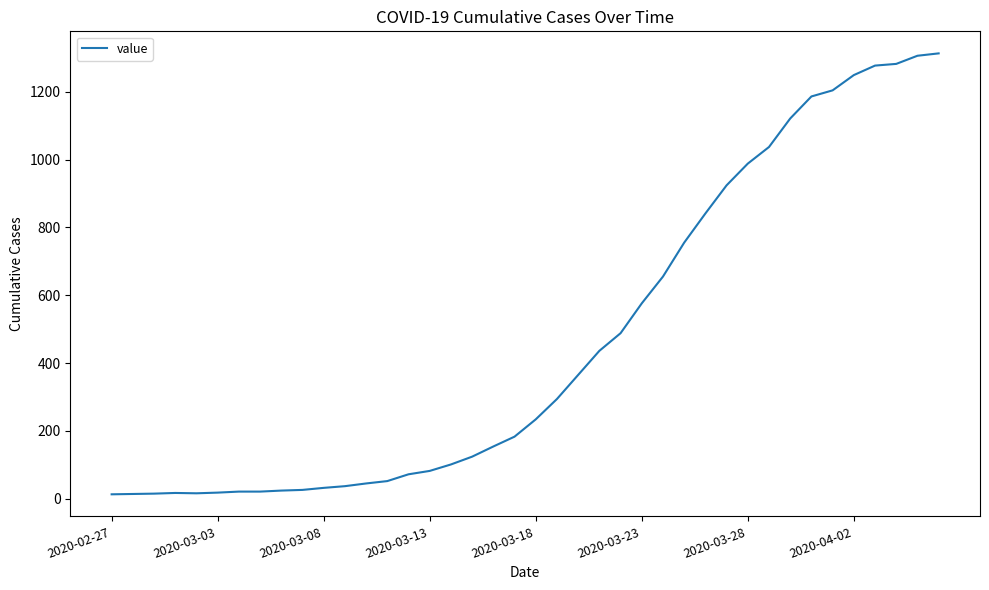

What is the maximum value shown in the chart?

1313